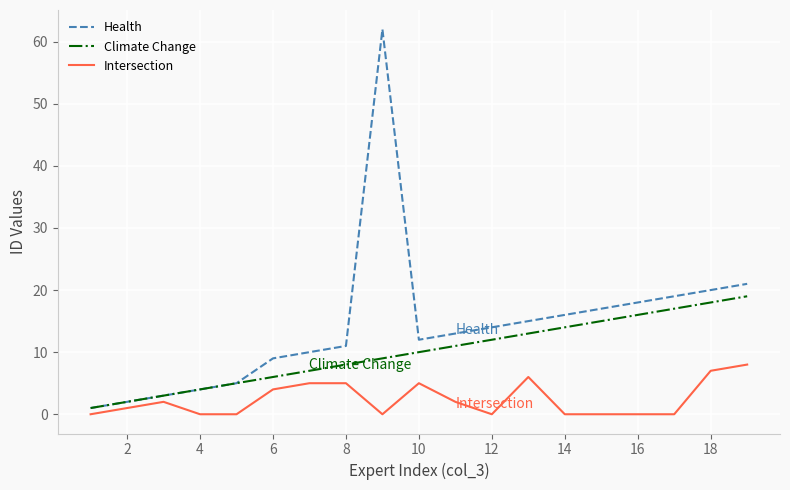

At how many categories does at least one series exceed 30?

1